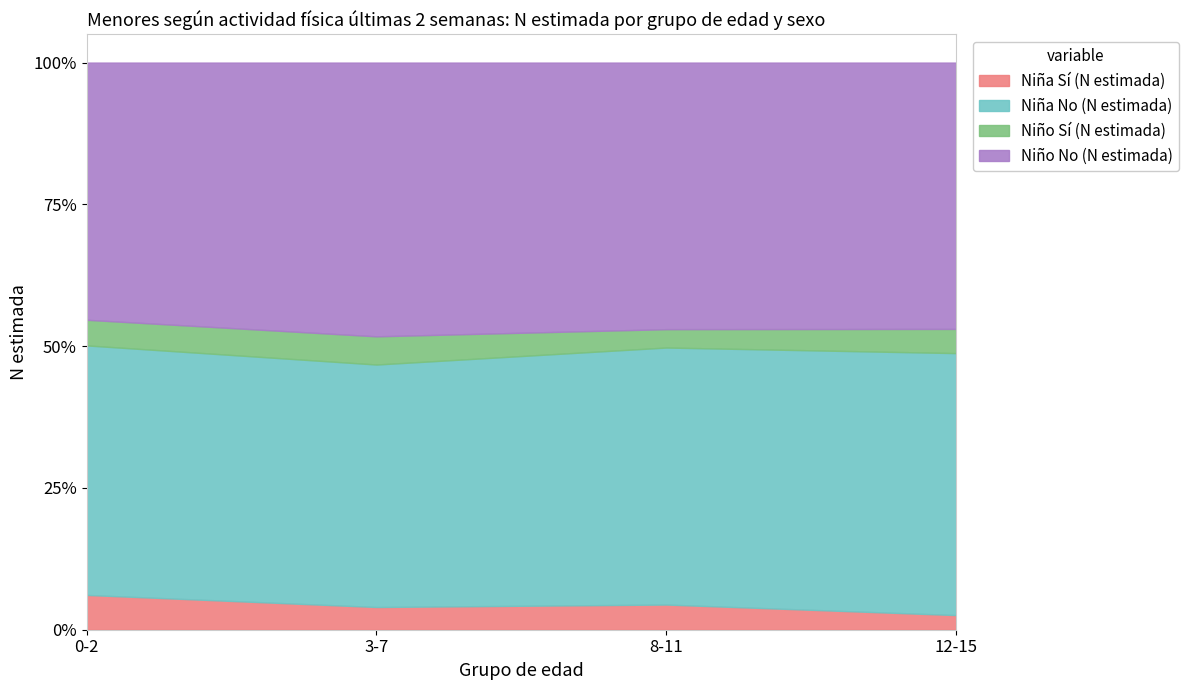

At which category is the sum across all series the highest?

3-7